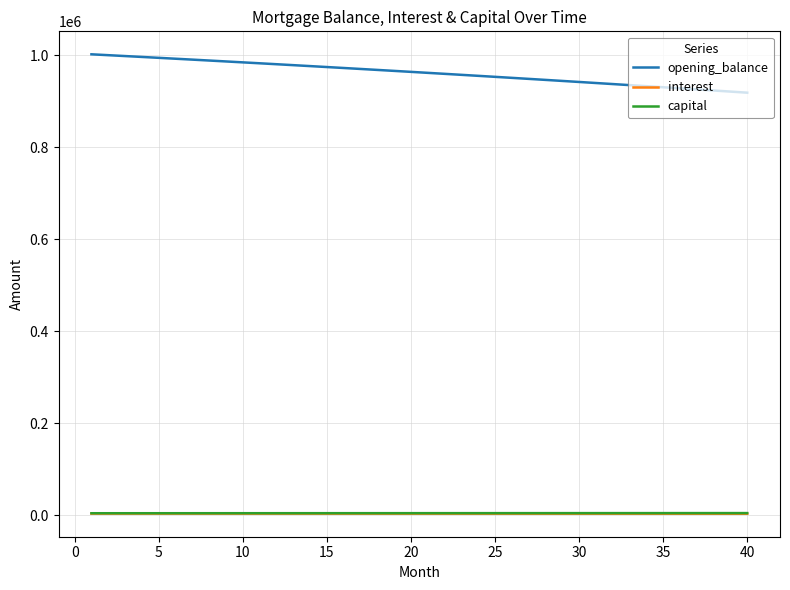

Which series has the largest total across all categories?

opening_balance